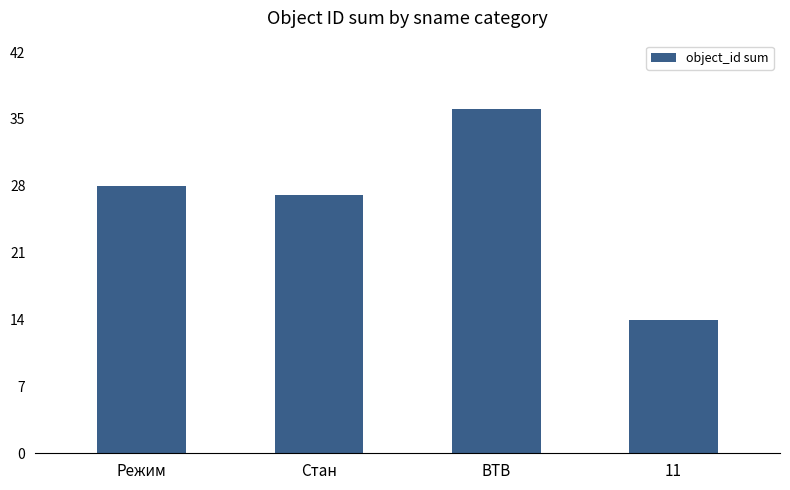

Rank the categories by value from highest to lowest.

ВТВ, Режим, Стан, 11